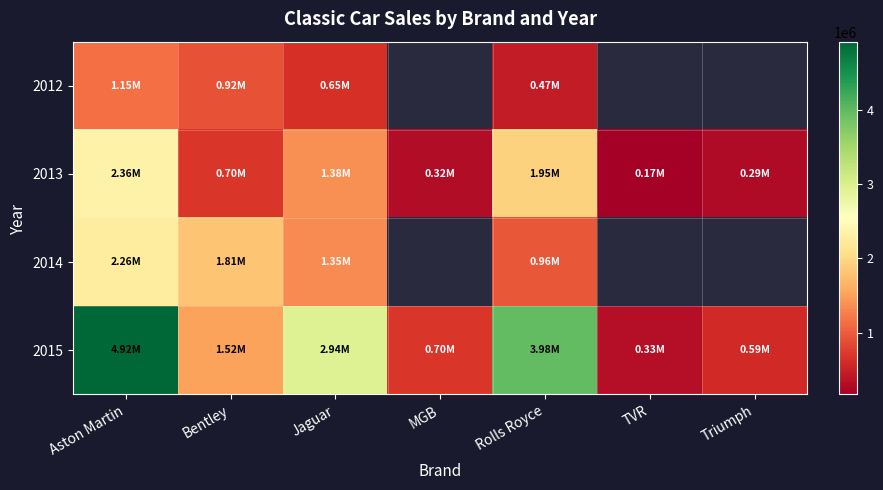

Where does the 2015 series first go above 1517750?

Aston Martin